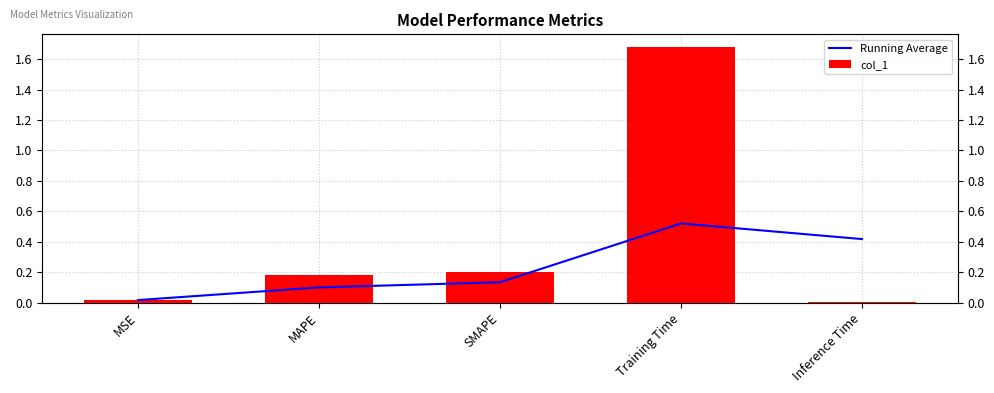

True or false: col_1 has a value of 0.0 at MSE.

False